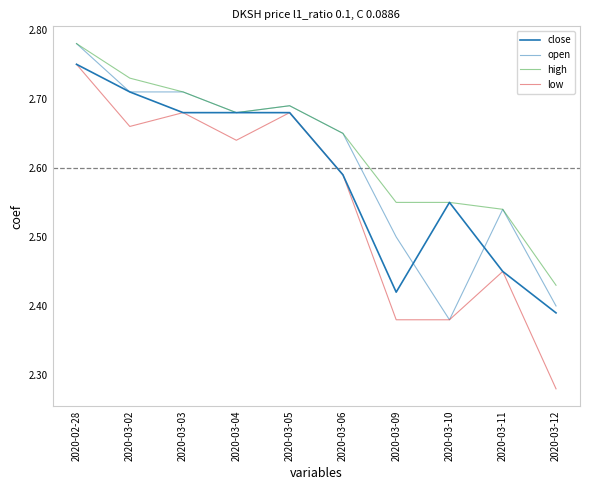

Where is open nearest to the value 2?

2020-03-10